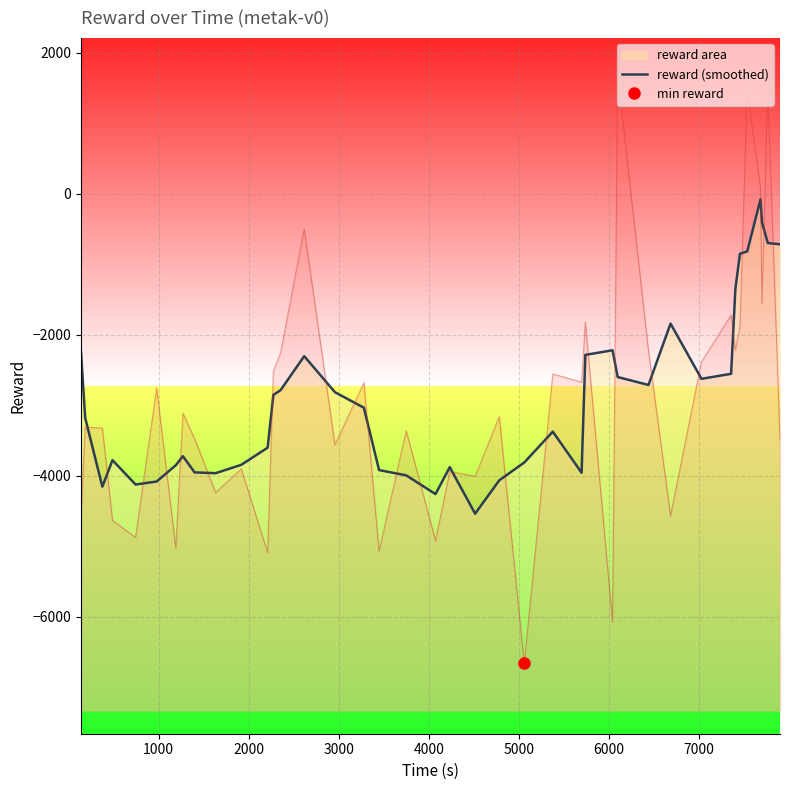

What is the difference between the maximum and minimum values?

4460.4